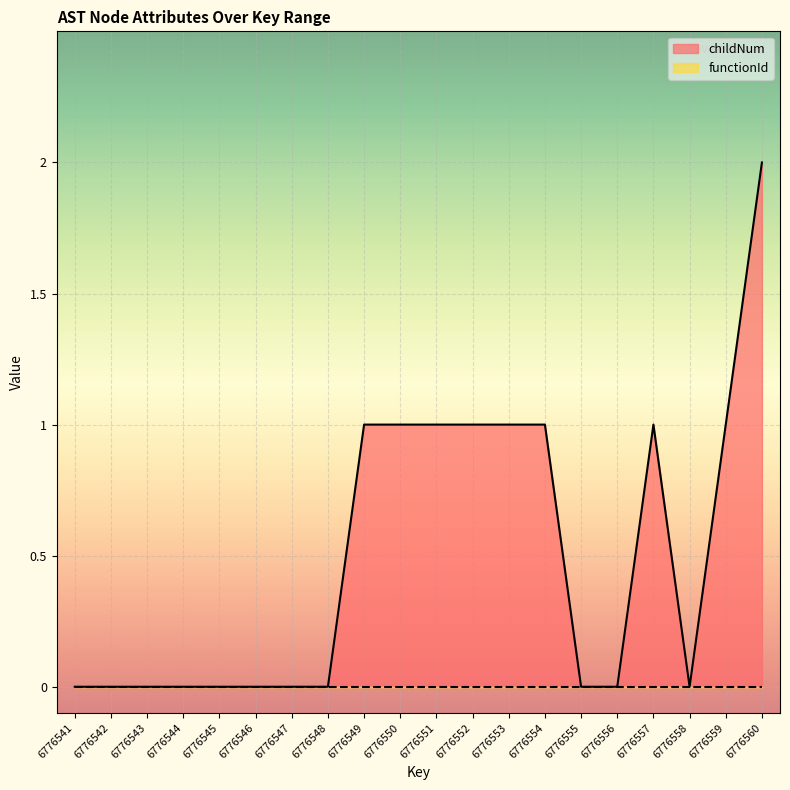

List the labels in order of value, largest first.

6776560, 6776549, 6776550, 6776551, 6776552, 6776553, 6776554, 6776557, 6776559, 6776541, 6776542, 6776543, 6776544, 6776545, 6776546, 6776547, 6776548, 6776555, 6776556, 6776558